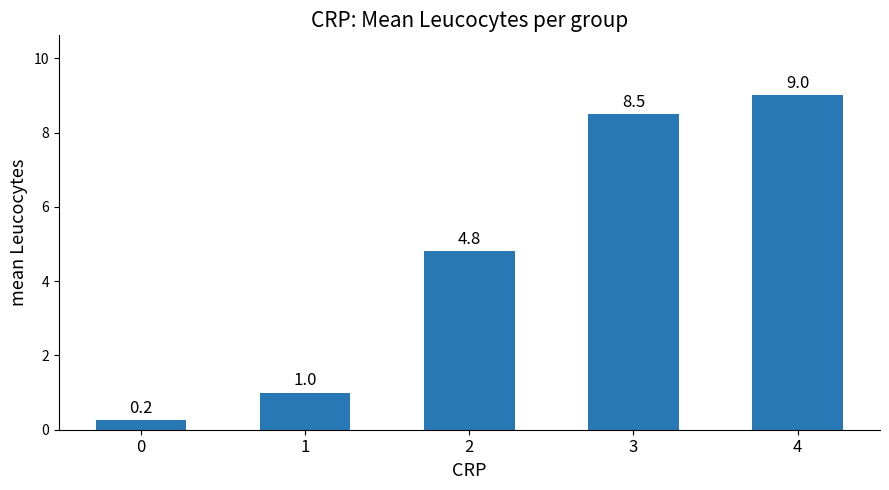

List the labels in order of value, smallest first.

0, 1, 2, 3, 4